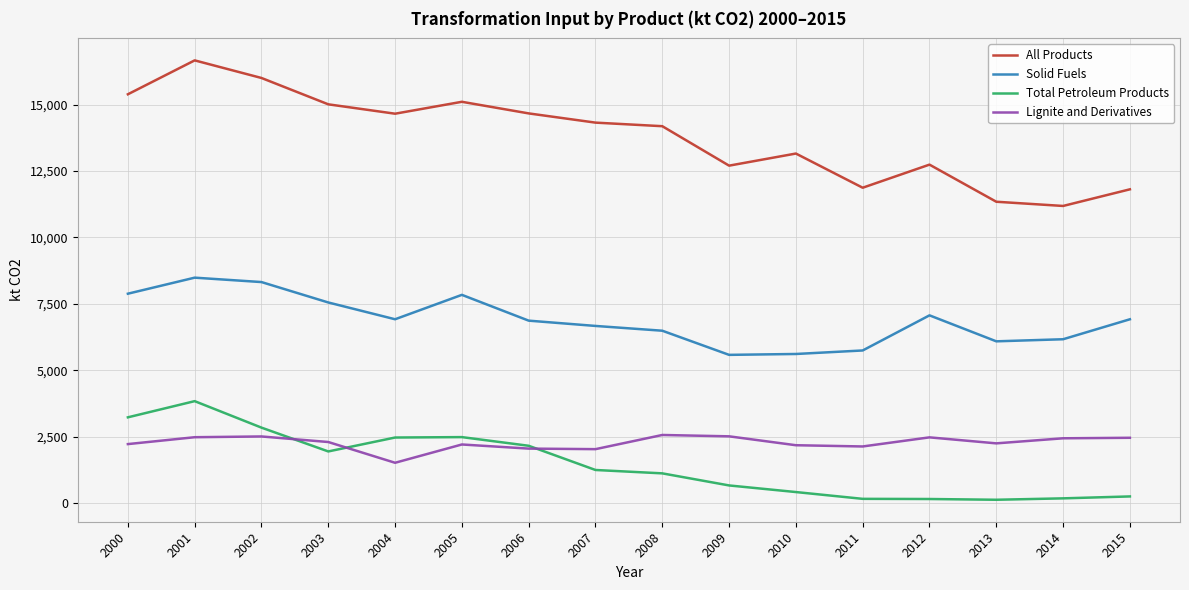

What is the sum of the Solid Fuels values at 2012 and 2011?

12812.5